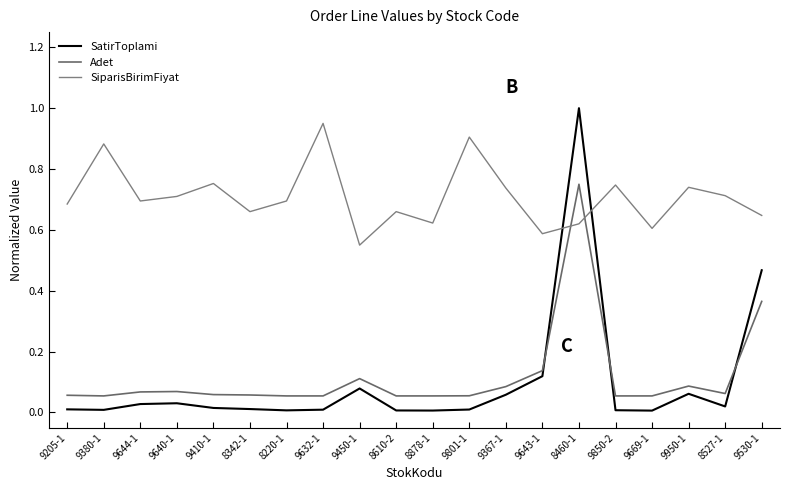

Between which two adjacent categories do SiparisBirimFiyat and Adet first intersect?

9643-1 and 8460-1